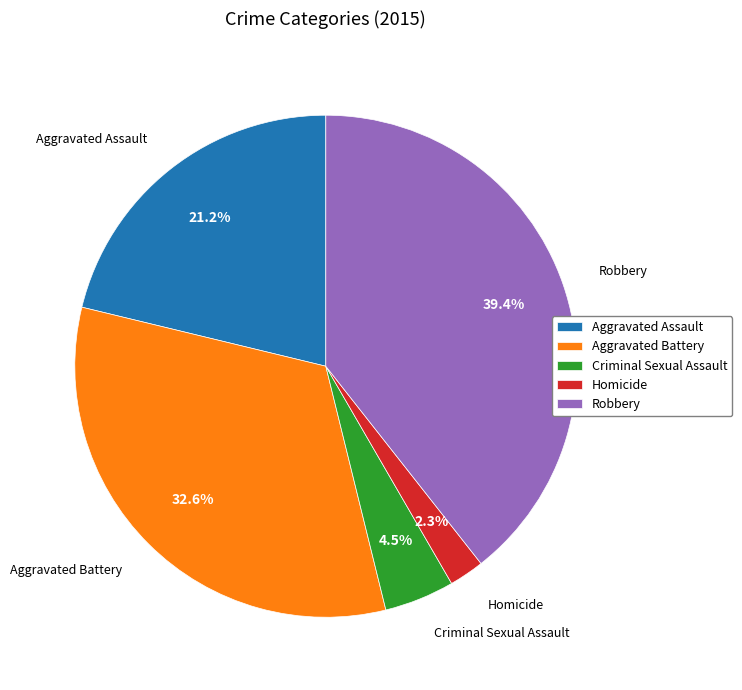

Approximately how many times larger is the value at Homicide compared to Criminal Sexual Assault?

0.5